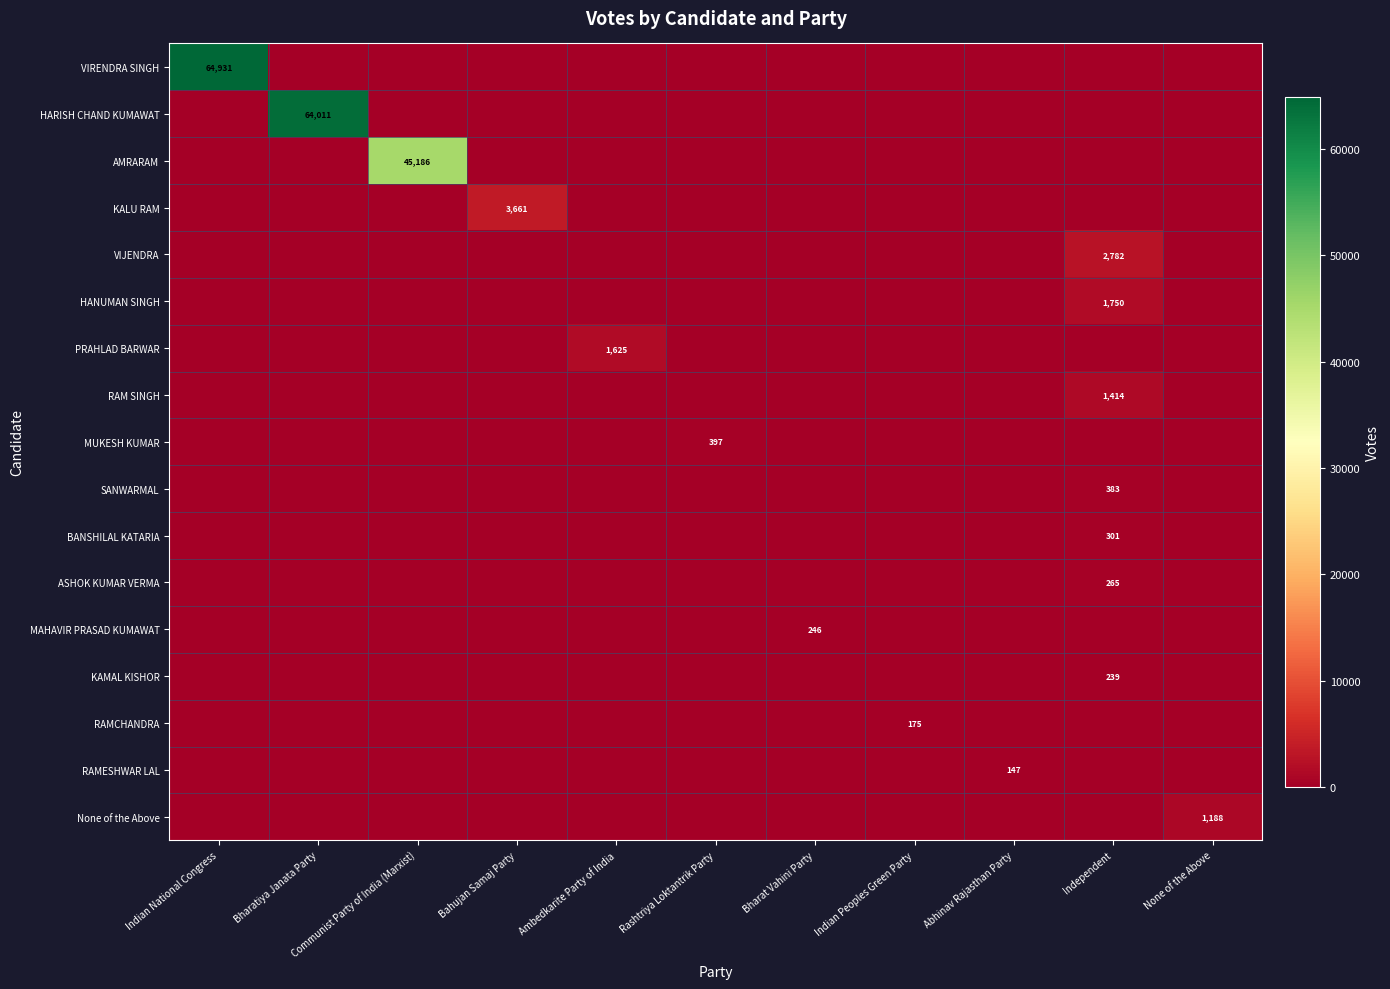

The HANUMAN SINGH series shows 1750 at Independent. True or false?

True